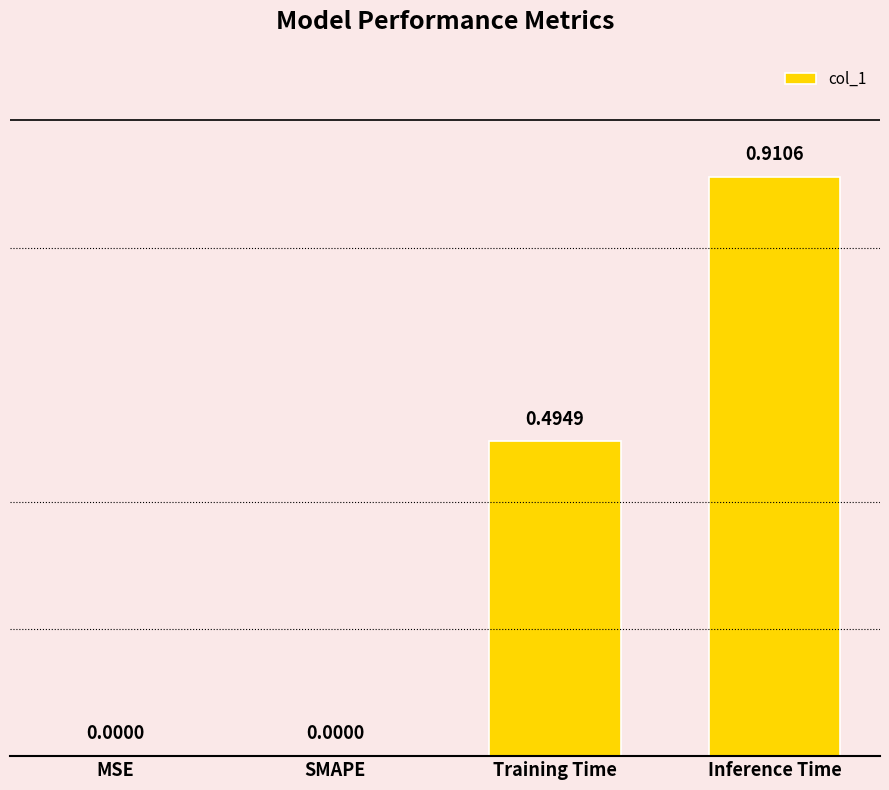

Does the chart contain stacked bars?

No